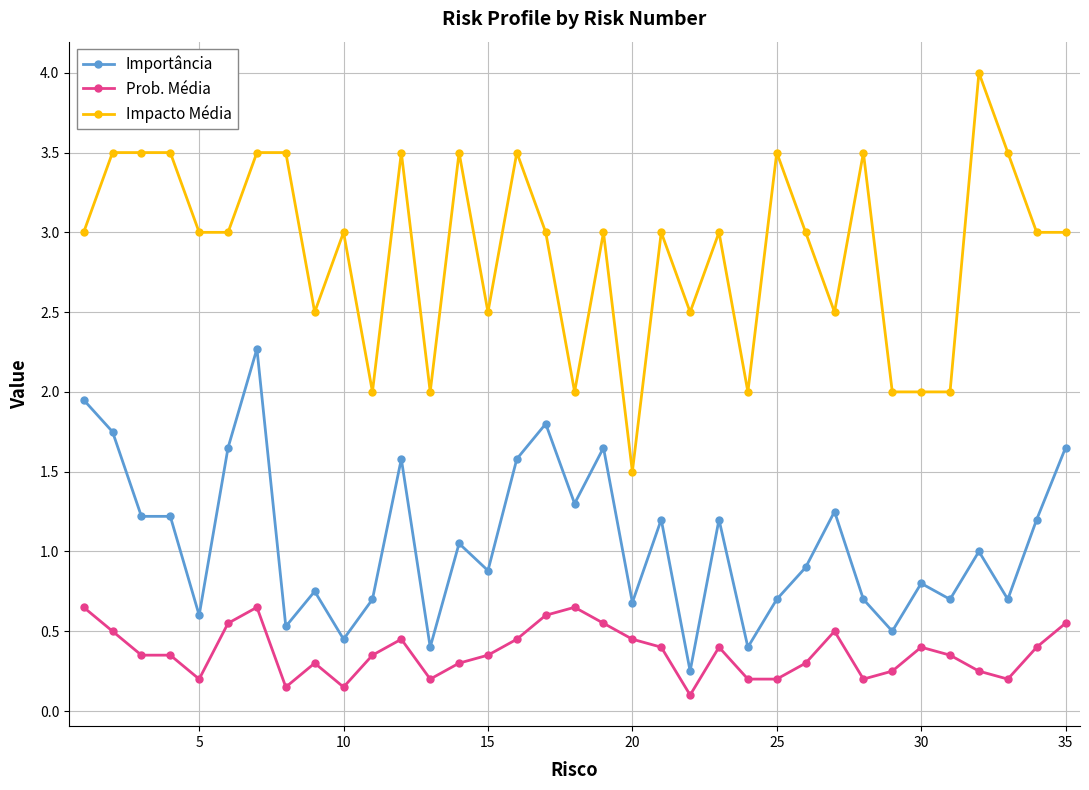

Does the chart have visible grid lines?

Yes